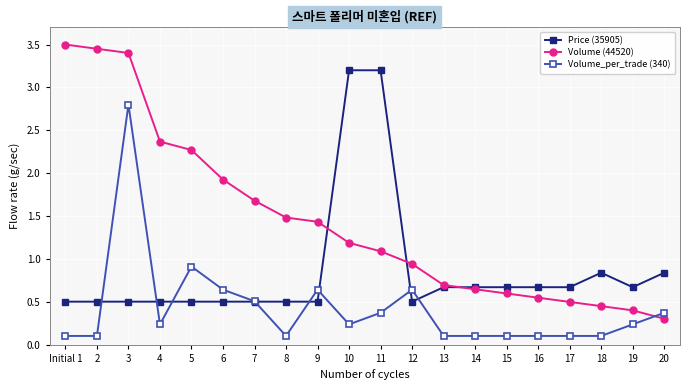

What is the lowest value of the Volume_per_trade (340) series?

0.1